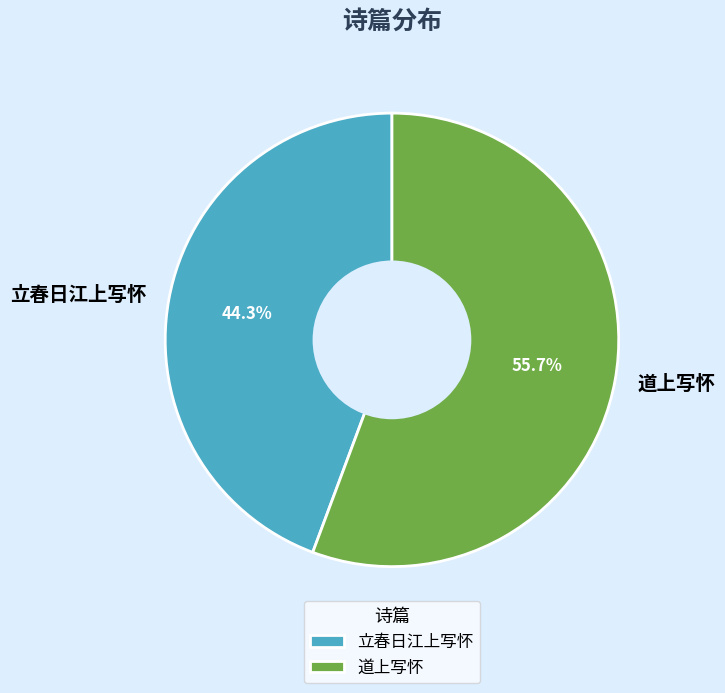

What percentage is the 道上写怀 slice, to the nearest percent?

56%